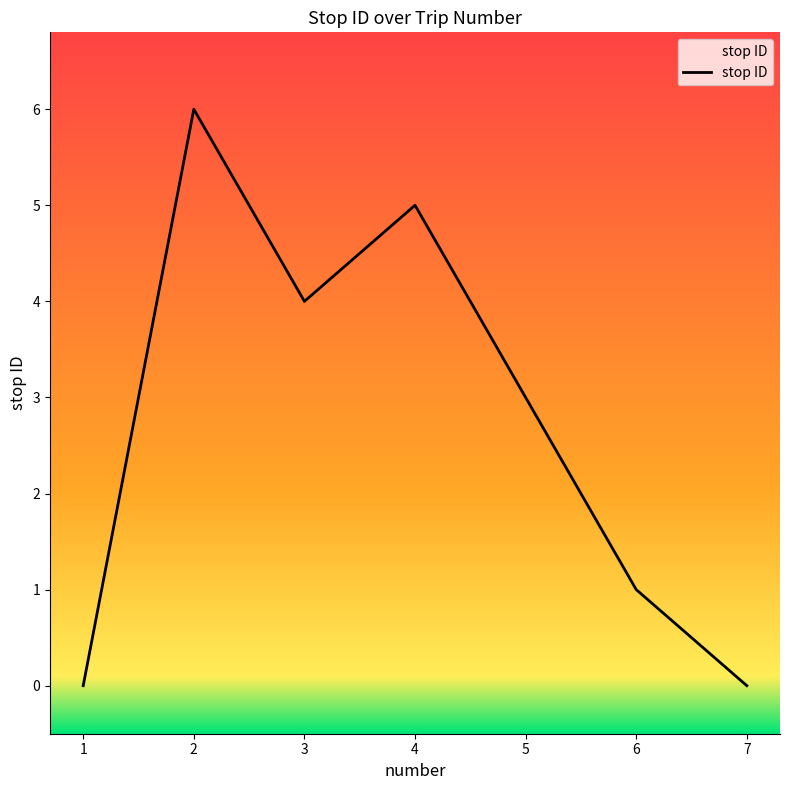

Does the chart display data point markers on the line(s)?

No